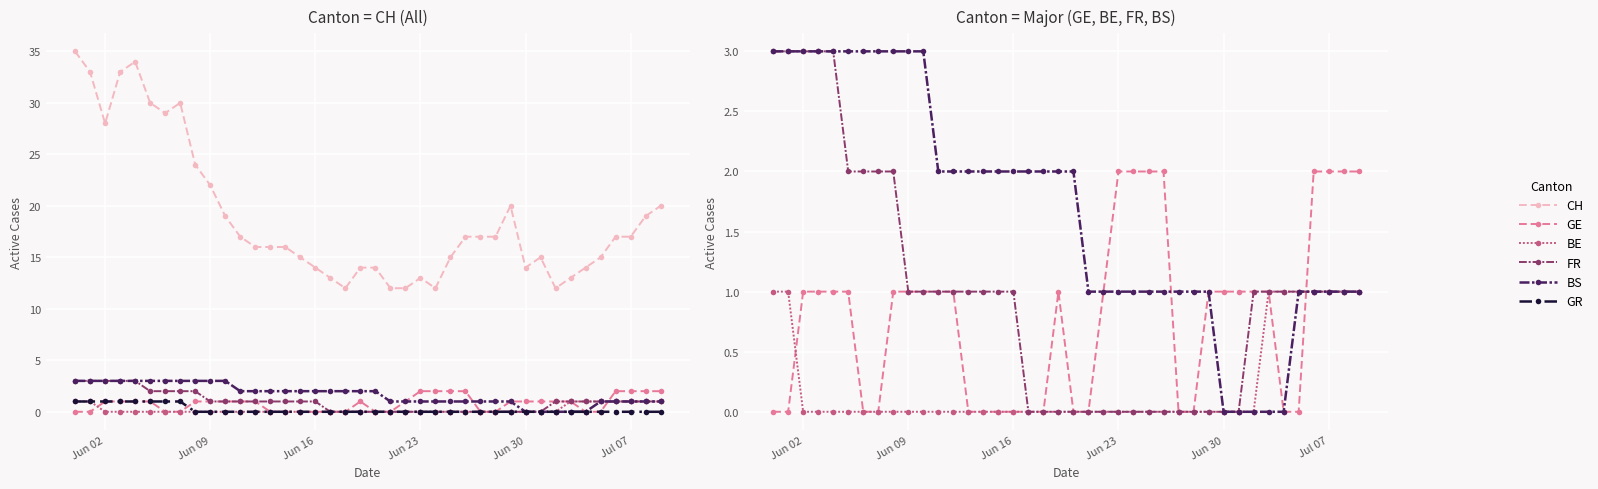

Reading left to right, transcribe all the data shown in this chart.

CH: 35	33	28	33	34	30	29	30	24	22	19	17	16	16	16	15	14	13	12	14	14	12	12	13	12	15	17	17	17	20	14	15	12	13	14	15	17	17	19	20
GE: 0	0	1	1	1	1	0	0	1	1	1	1	1	0	0	0	0	0	0	1	0	0	1	2	2	2	2	0	0	1	1	1	1	1	0	0	2	2	2	2
BE: 1	1	0	0	0	0	0	0	0	0	0	0	0	0	0	0	0	0	0	0	0	0	0	0	0	0	0	0	0	0	0	0	0	1	1	1	1	1	1	1
FR: 3	3	3	3	3	2	2	2	2	1	1	1	1	1	1	1	1	0	0	0	0	0	0	0	0	0	0	0	0	0	0	0	1	1	1	1	1	1	1	1
BS: 3	3	3	3	3	3	3	3	3	3	3	2	2	2	2	2	2	2	2	2	2	1	1	1	1	1	1	1	1	1	0	0	0	0	0	1	1	1	1	1
GR: 1	1	1	1	1	1	1	1	0	0	0	0	0	0	0	0	0	0	0	0	0	0	0	0	0	0	0	0	0	0	0	0	0	0	0	0	0	0	0	0